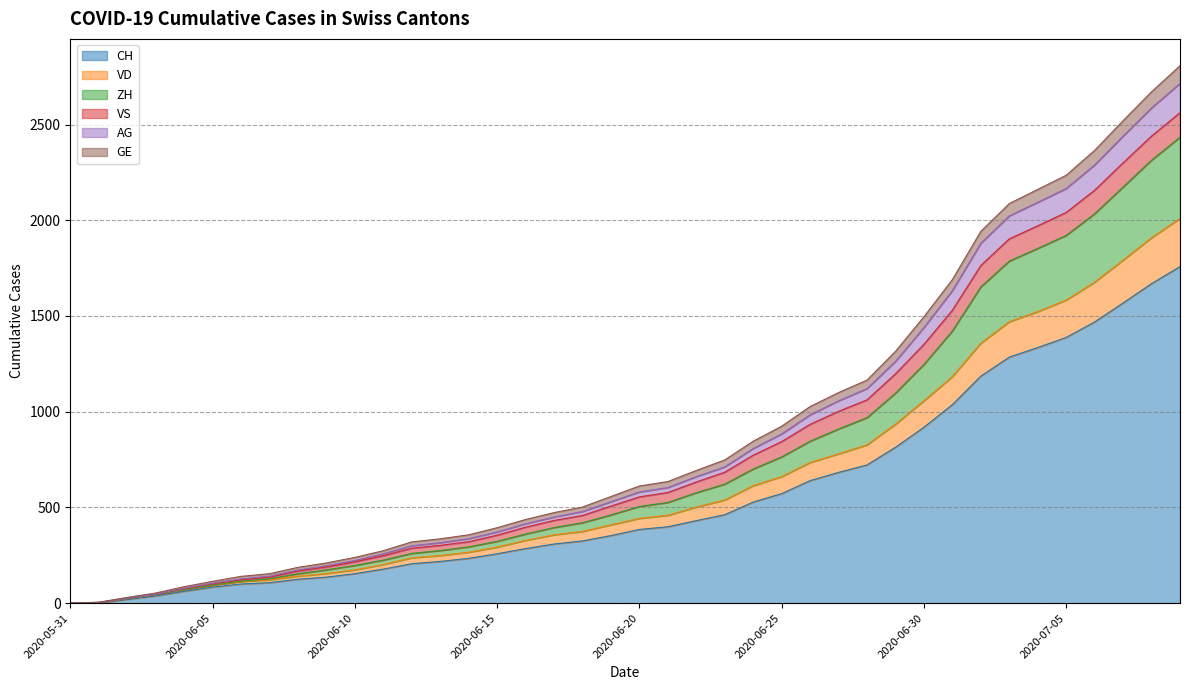

What is the highest value of the CH series?

1758